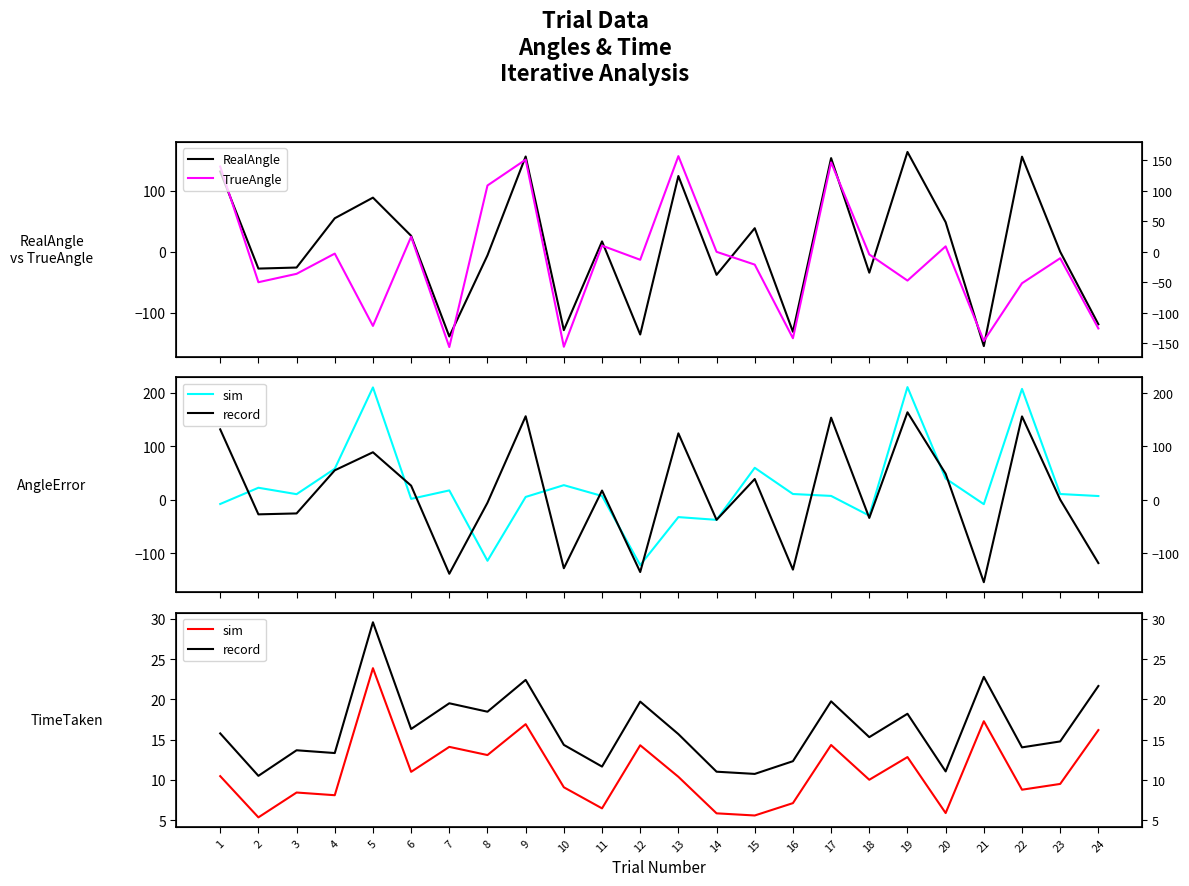

Count the number of data series in this chart.

4